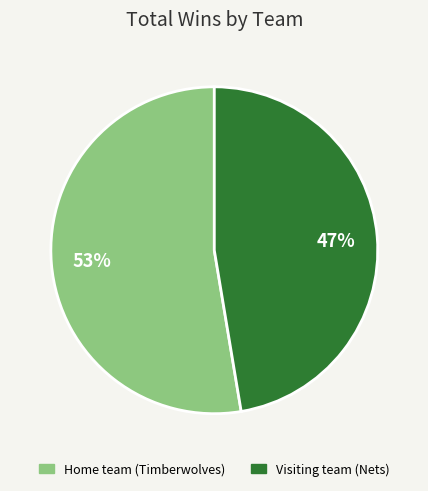

Does Visiting team (Nets) represent more than half of the total?

No